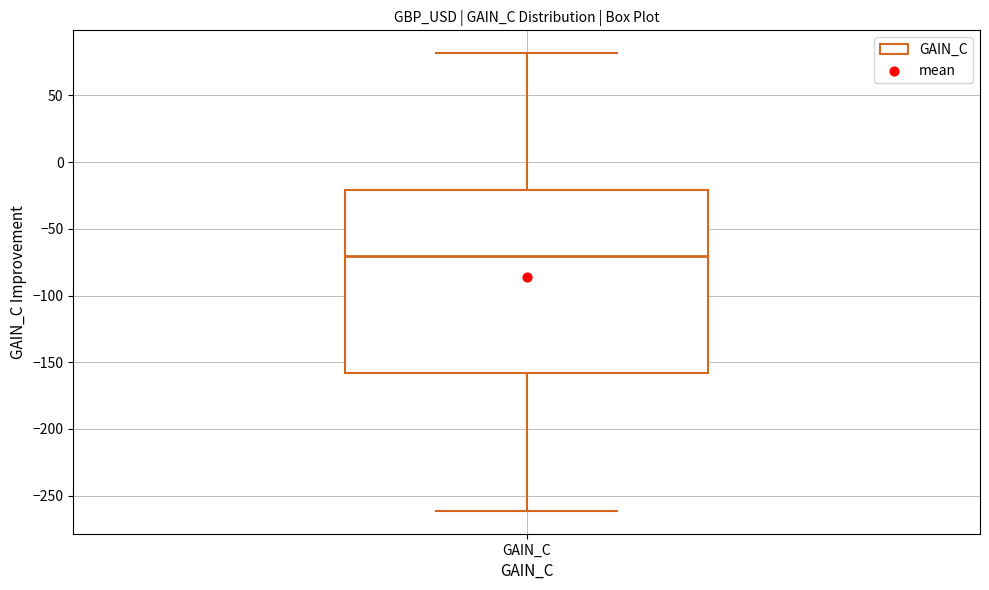

Where does the upper whisker of the box for GAIN_C end on the y-axis? The values are not printed on the chart, so give them approximately, as read against the axis.

80